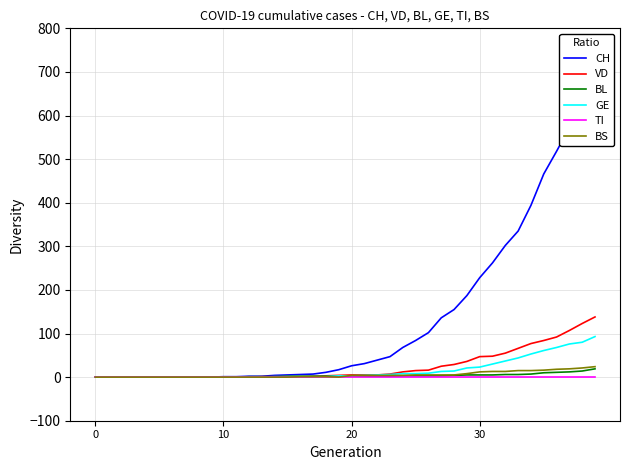

The GE series shows 0 at 20. True or false?

True